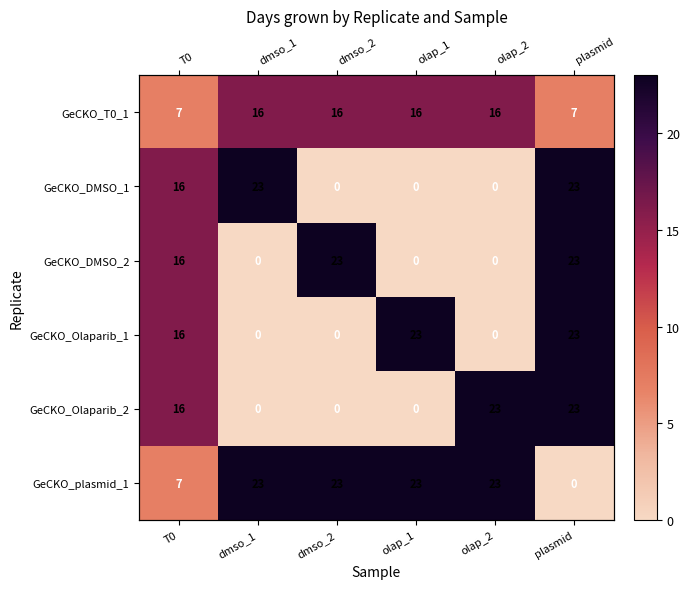

Between T0 and olap_2, which series saw the biggest shift?

GeCKO_DMSO_1